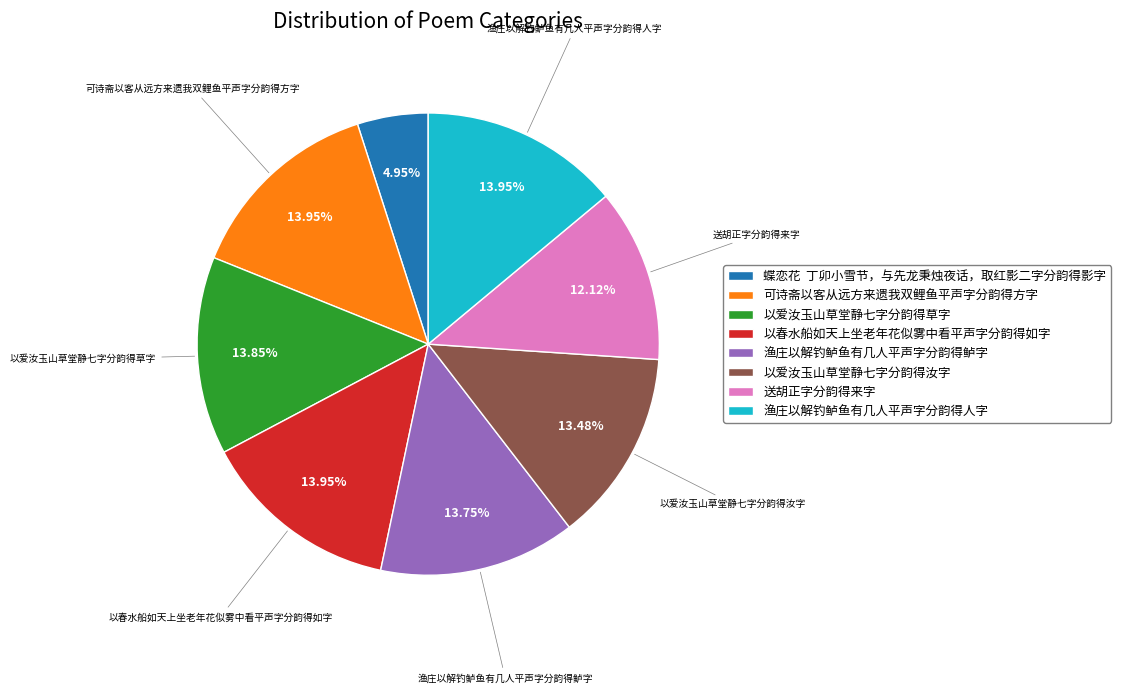

Do 可诗斋以客从远方来遗我双鲤鱼平声字分韵得方字 and 以春水船如天上坐老年花似雾中看平声字分韵得如字 together represent more than half of the pie?

No